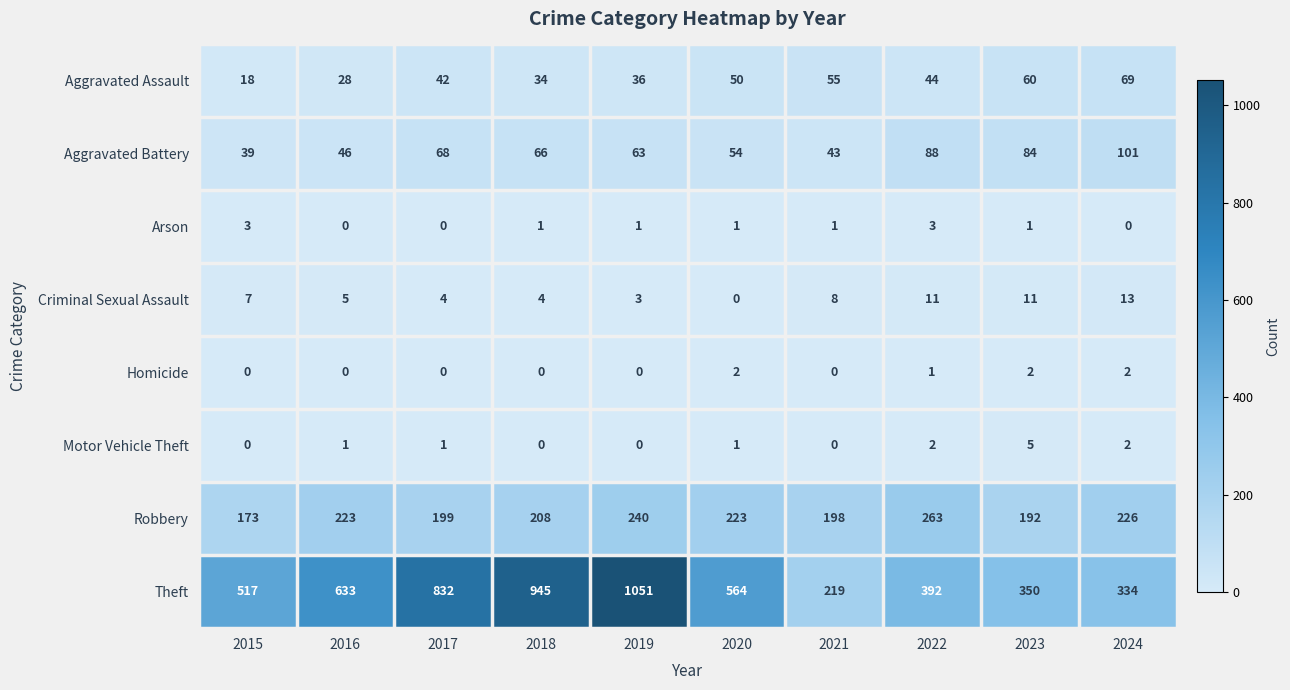

Is it true that Motor Vehicle Theft equals 5 at 2023?

True